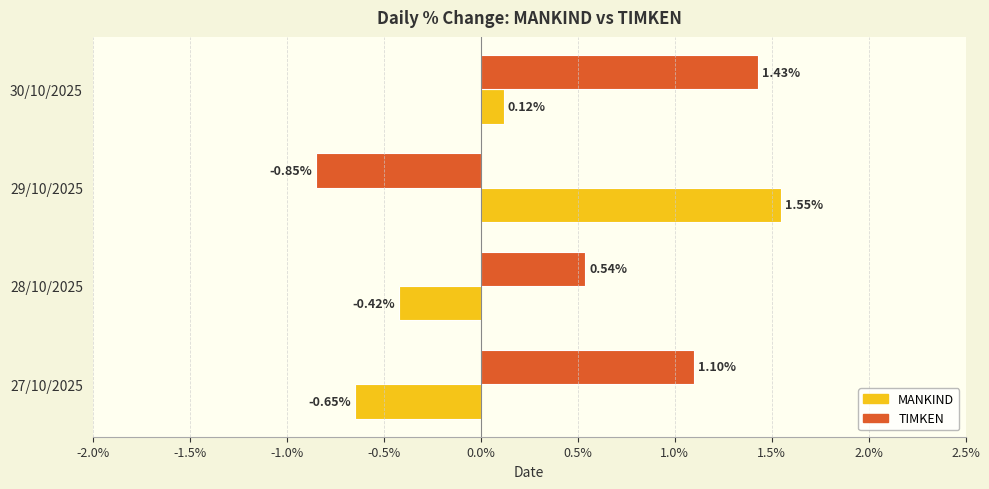

How many series are shown in this chart?

2